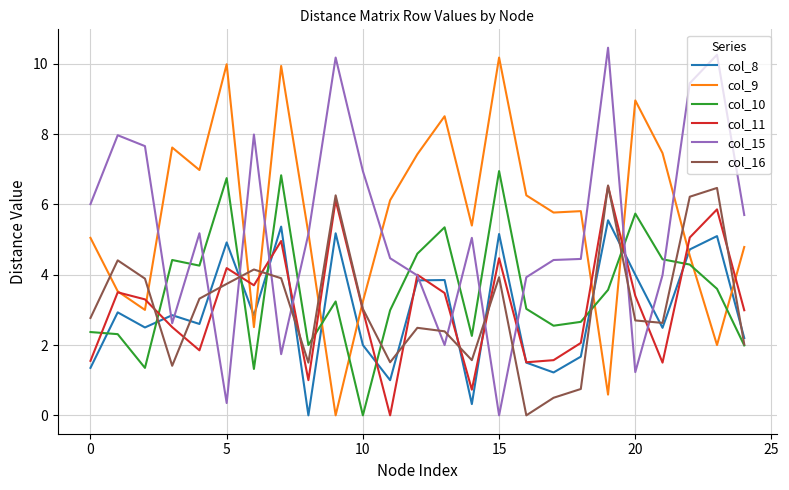

True or false: col_10 and col_11 intersect in this chart.

True